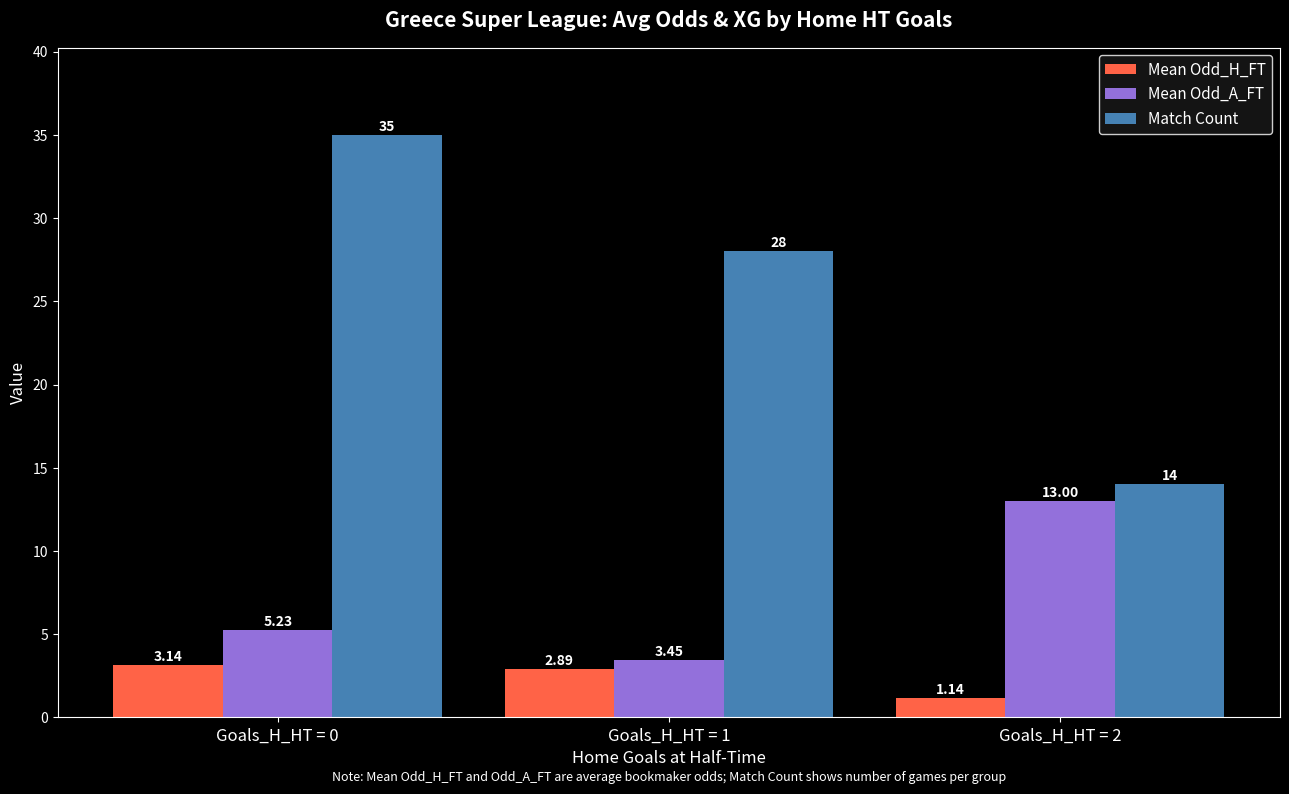

At how many categories does at least one series exceed 6?

3